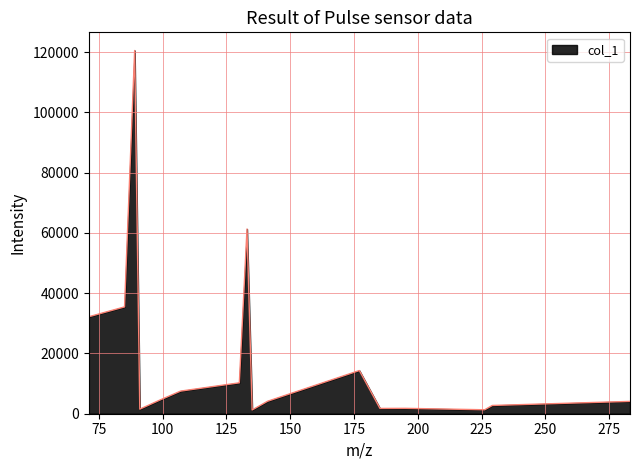

What is the difference between the maximum and minimum values?

119313.0